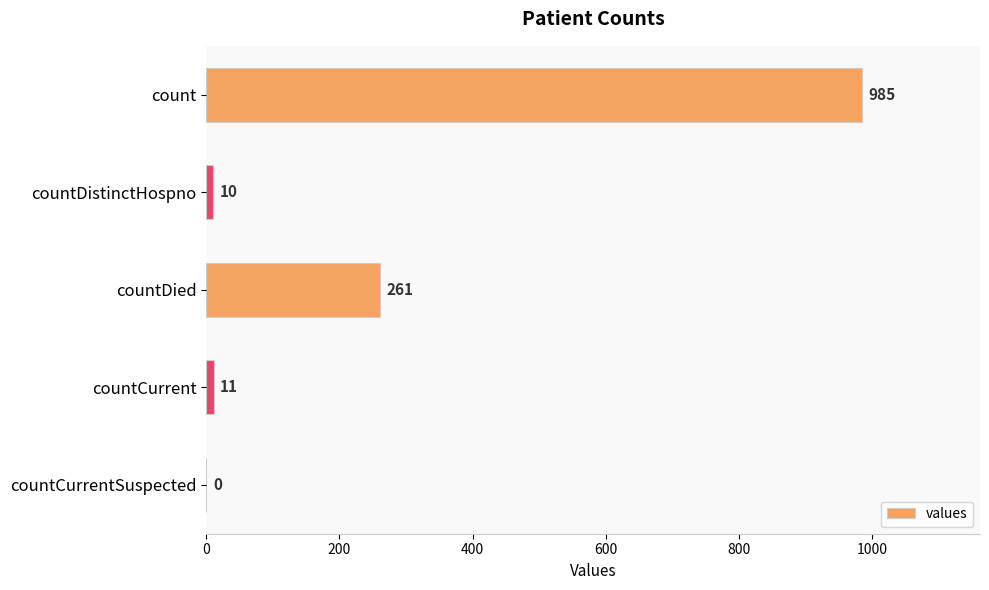

The value at count is 441. True or false?

False